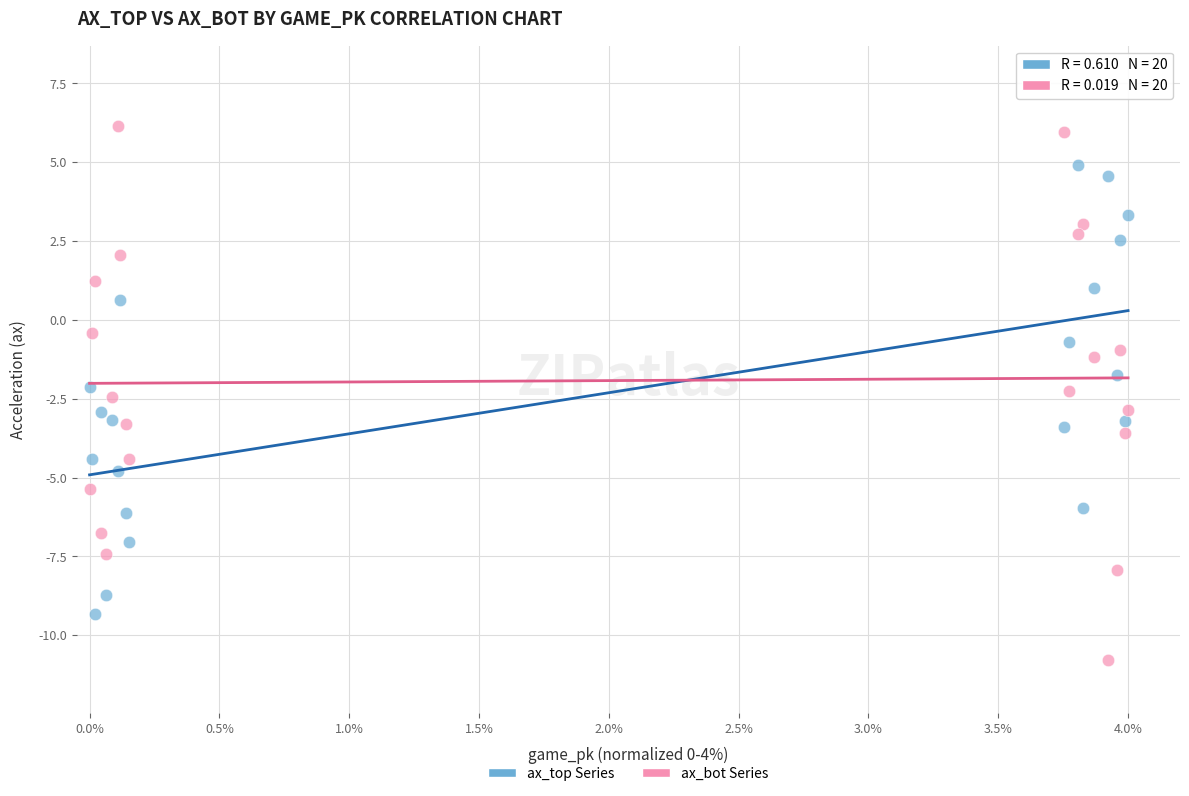

Across all data points, what is the range of Y values (max minus min)?

16.9